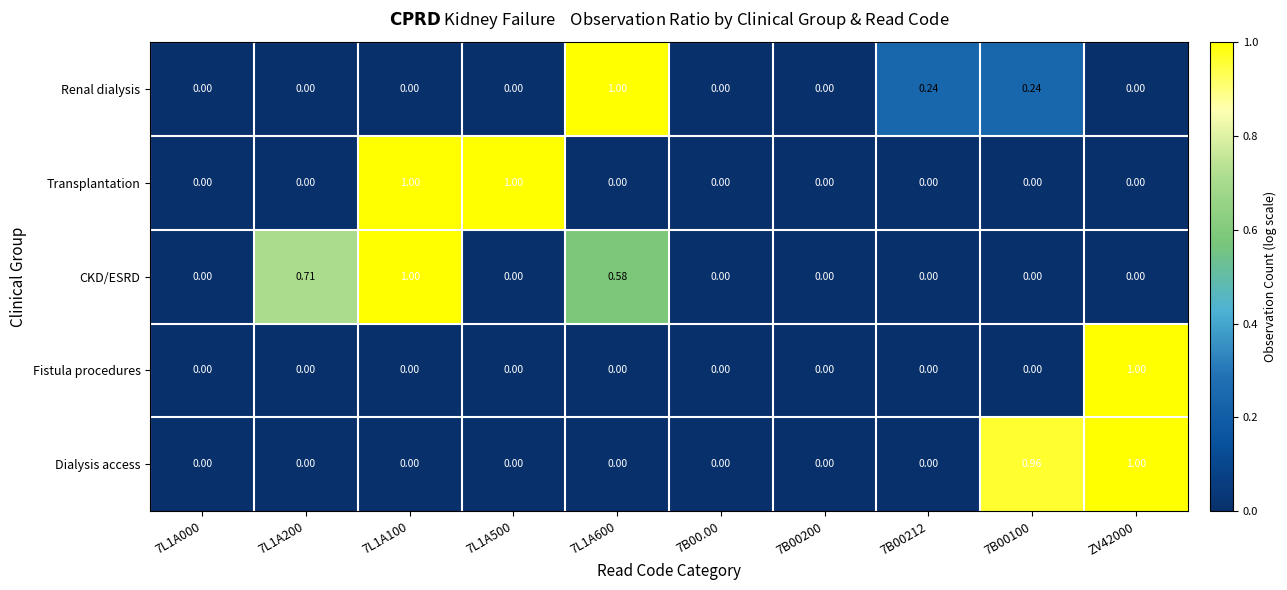

Which series changed the most between 7L1A200 and 7B00.00?

CKD/ESRD